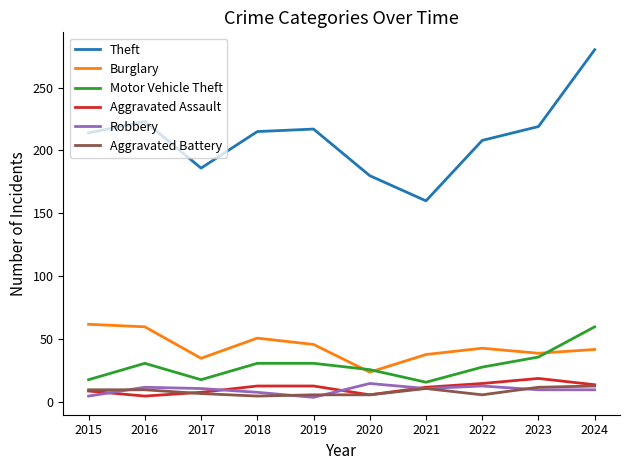

What is the difference between the Burglary values at 2018 and 2016?

9